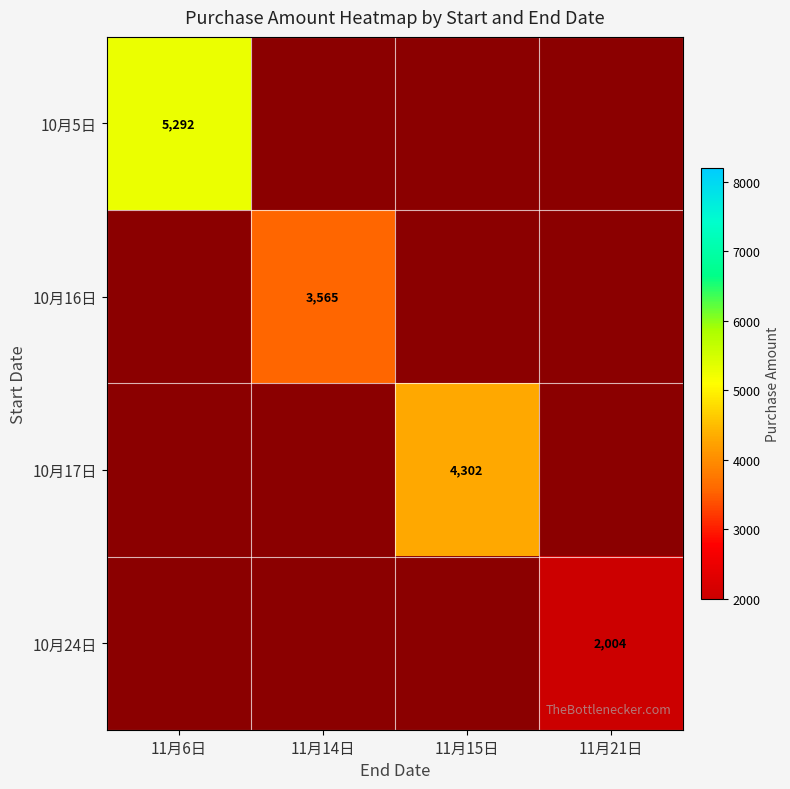

The 10月24日 series shows 3442.0 at 11月21日. True or false?

False